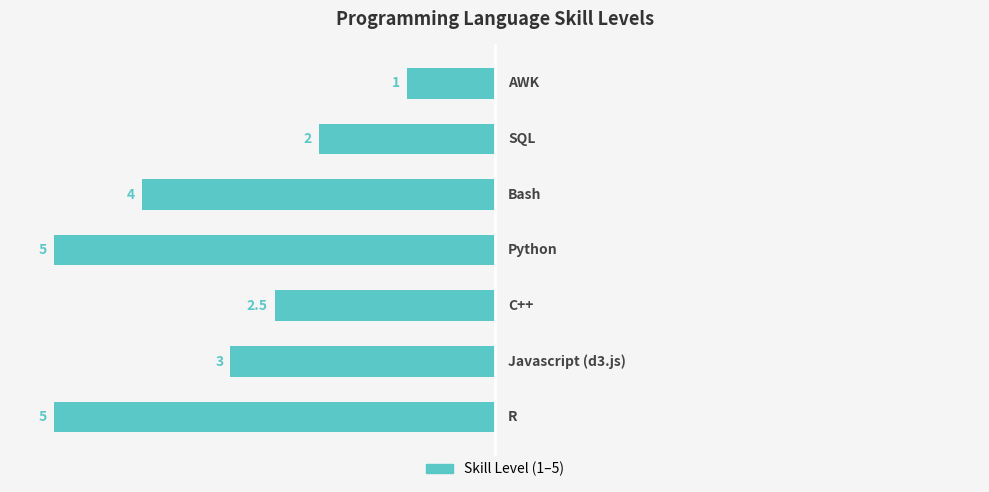

How many bars are there in total?

7